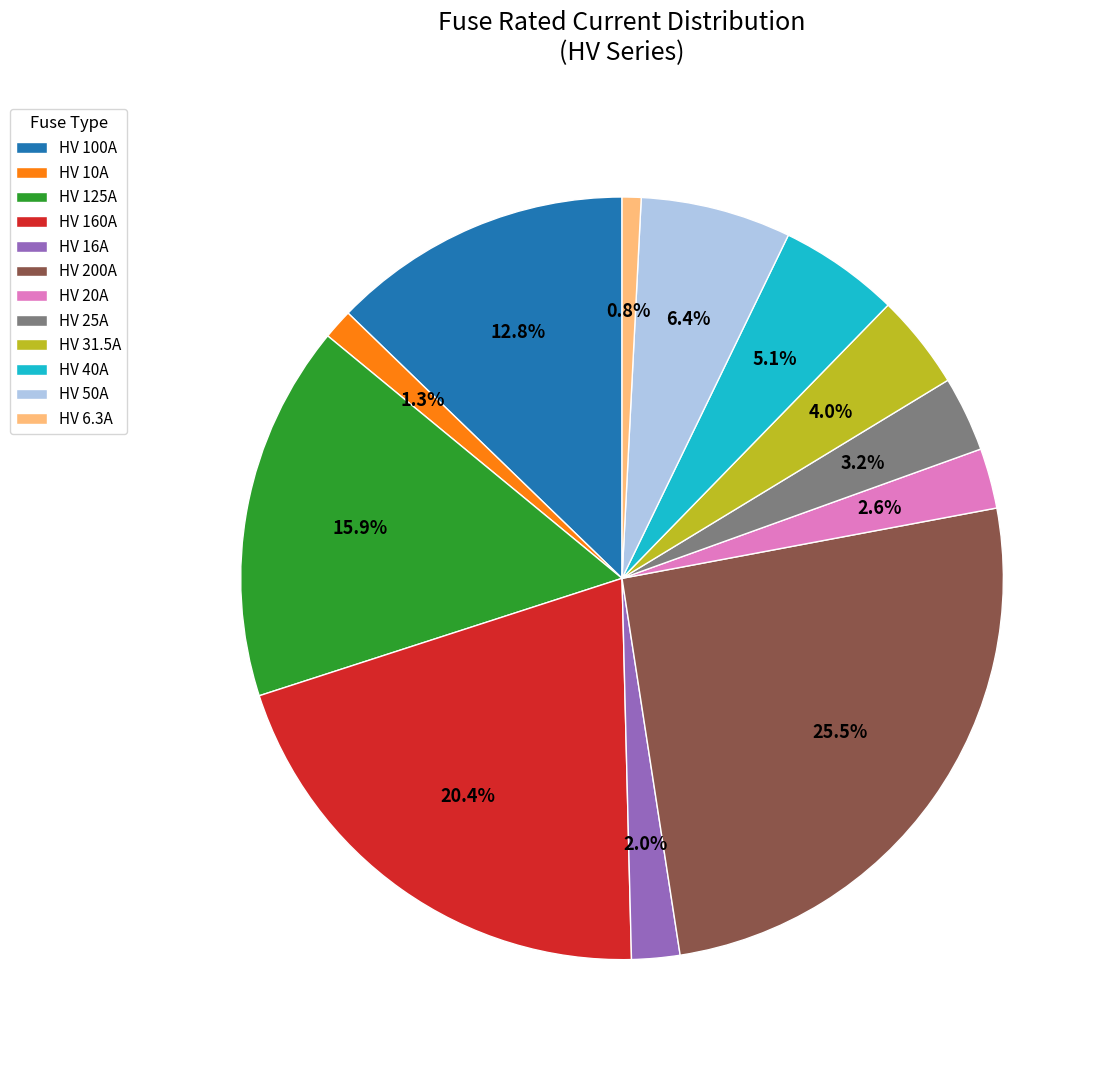

The HV 100A slice represents 4% of the pie. True or false?

False